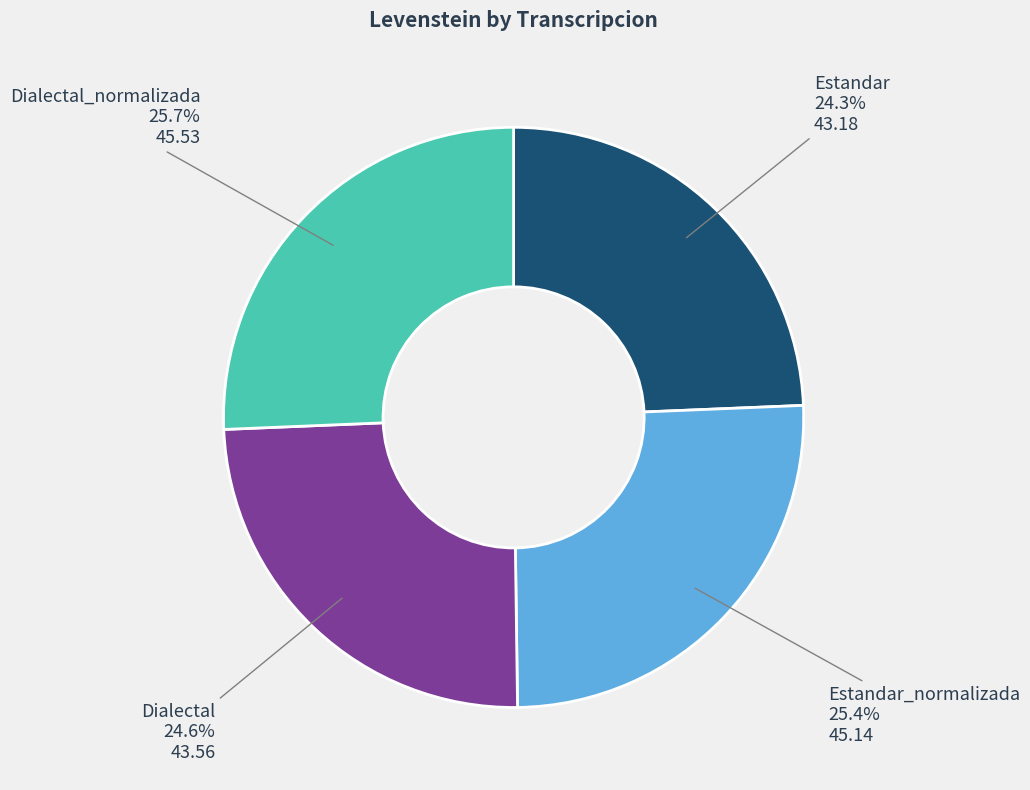

Combined, do Dialectal_normalizada and Estandar_normalizada account for over 50%?

Yes